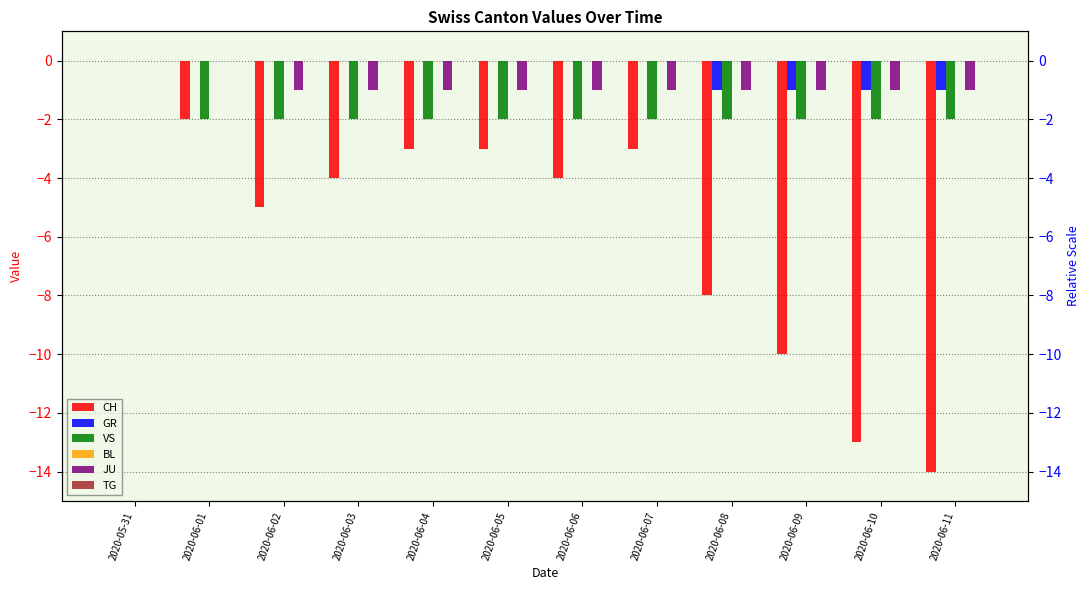

Rank the categories by VS value from highest to lowest.

2020-05-31, 2020-06-01, 2020-06-02, 2020-06-03, 2020-06-04, 2020-06-05, 2020-06-06, 2020-06-07, 2020-06-08, 2020-06-09, 2020-06-10, 2020-06-11